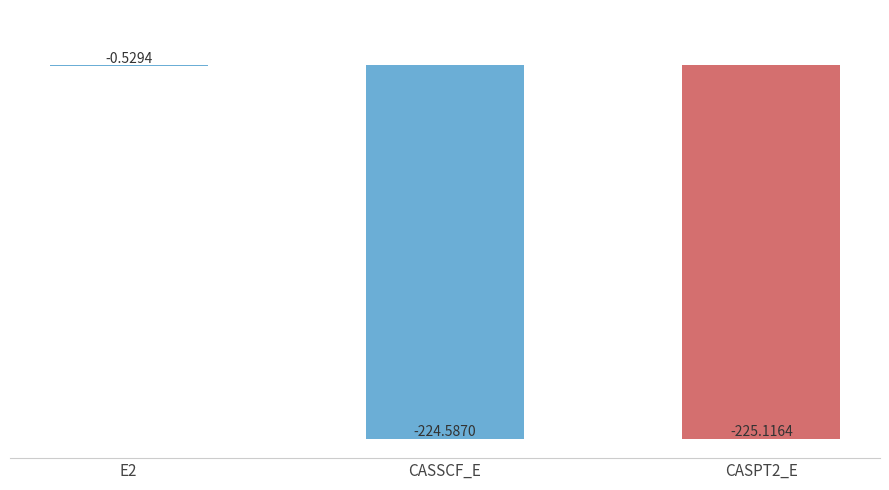

Which has a higher value, E2 or CASPT2_E?

E2